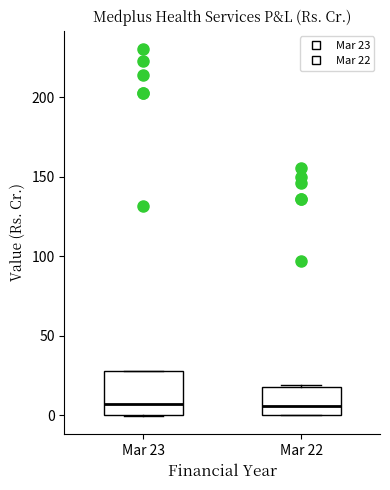

Comparing the boxes themselves (not the whiskers), which one is the tallest?

Mar 23